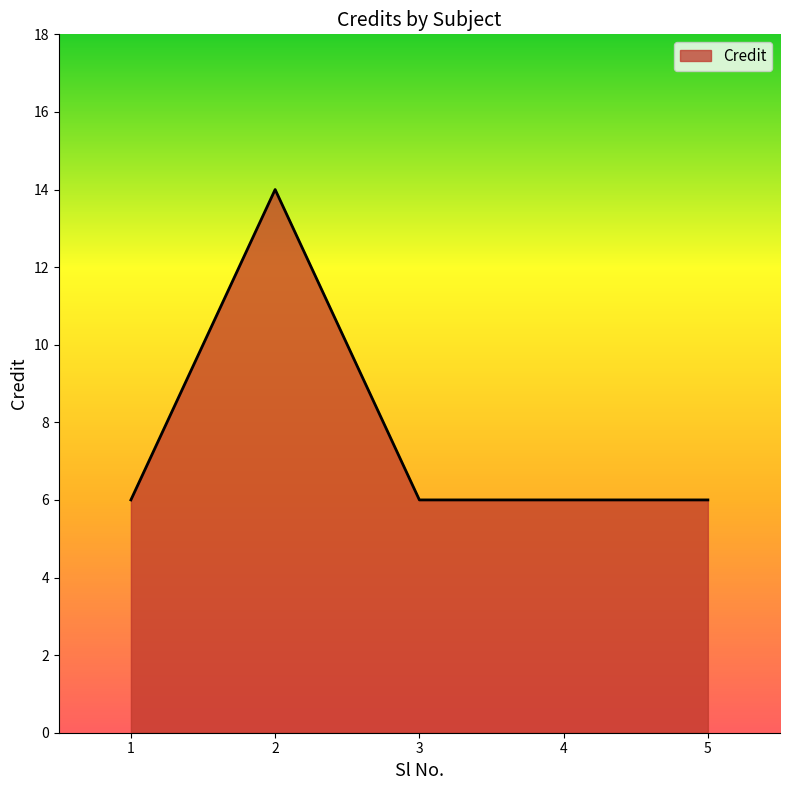

Reading right to left, extract all data points from this chart.

5=6	4=6	3=6	2=14	1=6